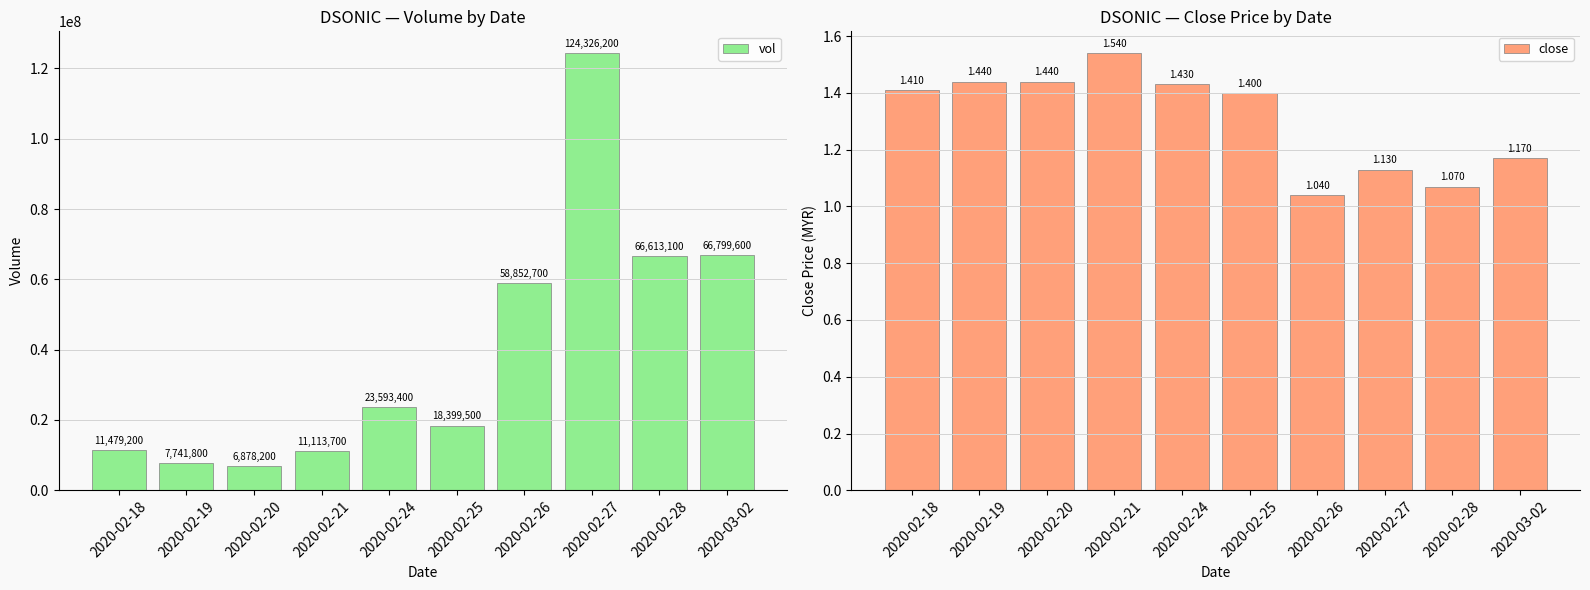

Read the vol value at 2020-02-27.

124326200